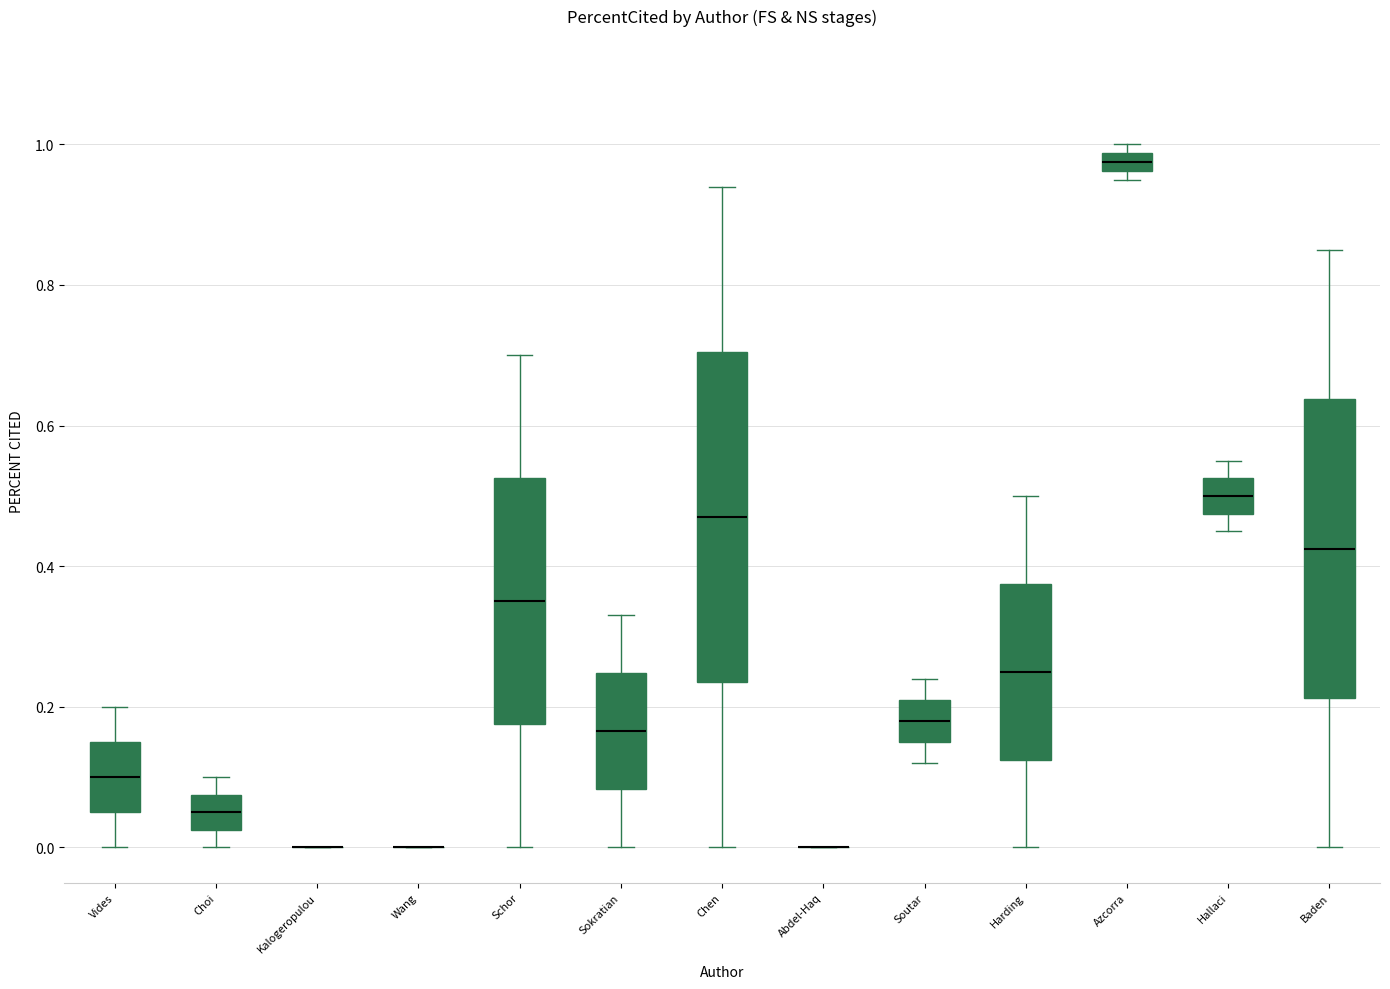

Which box is the tallest, from its lower edge to its upper edge?

Chen